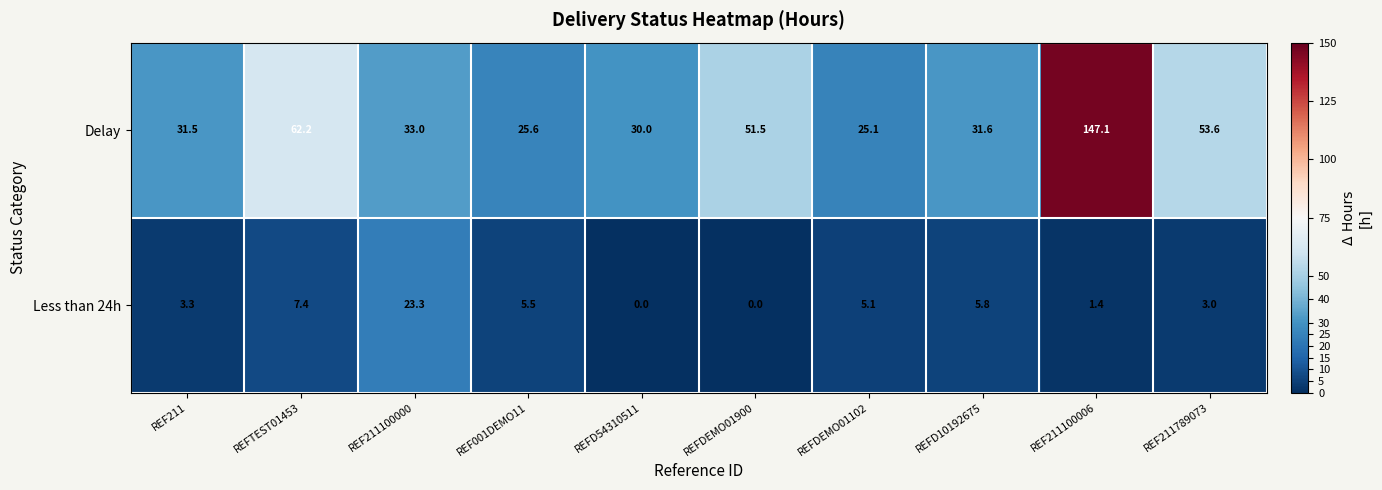

Where does the Less than 24h series first go above 5?

REFTEST01453